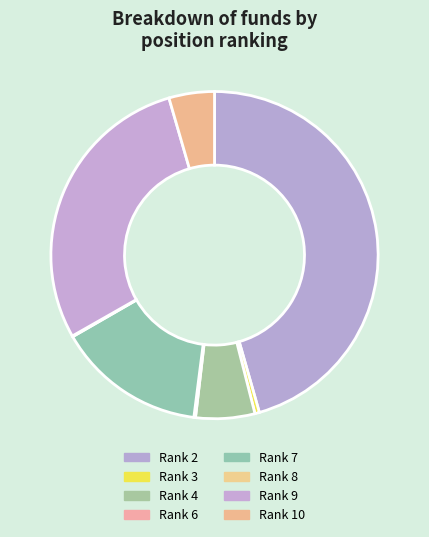

Which slice is the largest?

Rank 2